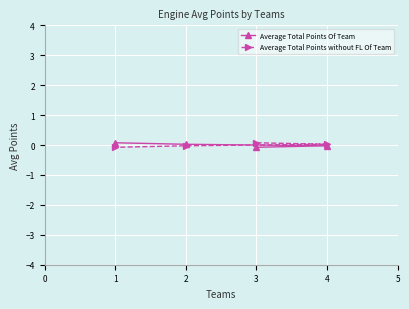

The Average Total Points without FL Of Team series shows 0.0 at 1. True or false?

True